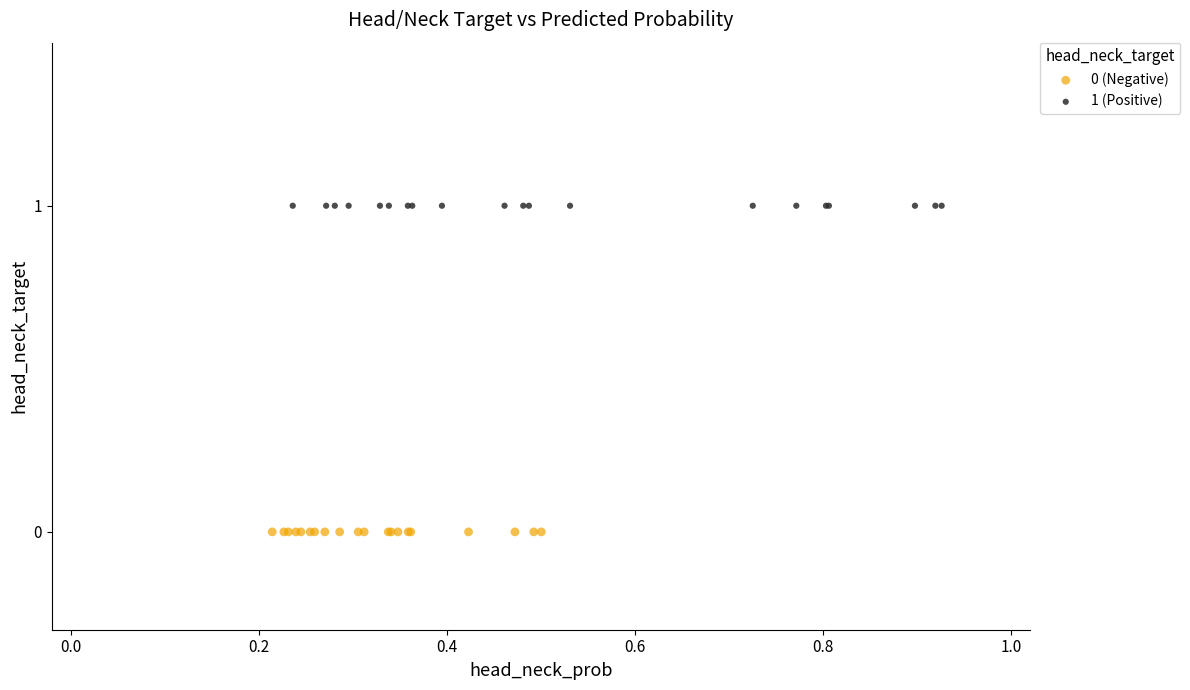

Which series contains the highest Y value?

1 (Positive)